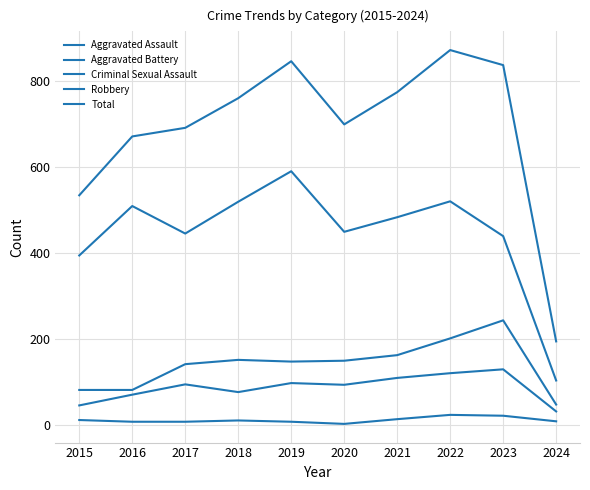

Where does the Aggravated Battery series first go above 150?

2018